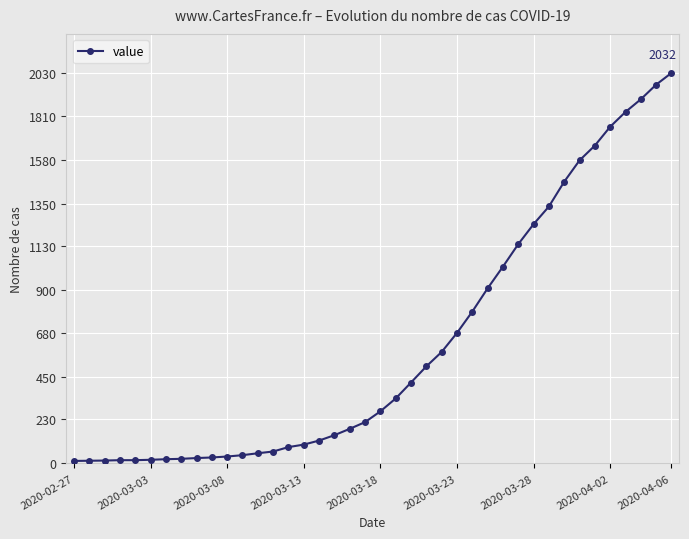

What is the average value?

616